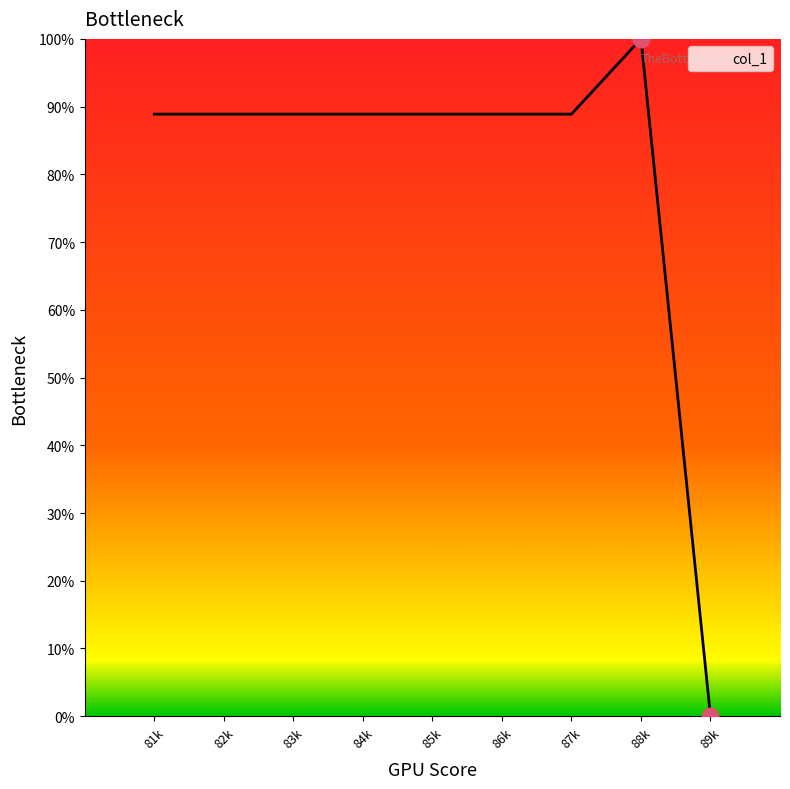

Reading right to left, what are all the values shown in this chart?

0.0	100.0	88.9	88.9	88.9	88.9	88.9	88.9	88.9